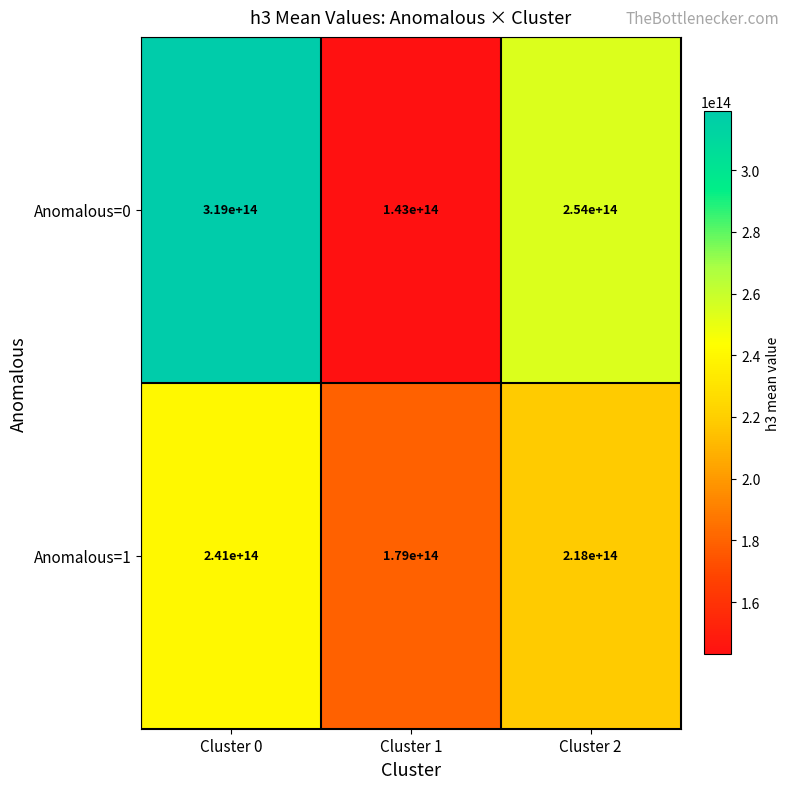

At which label does Anomalous=1 reach its minimum?

Cluster 1